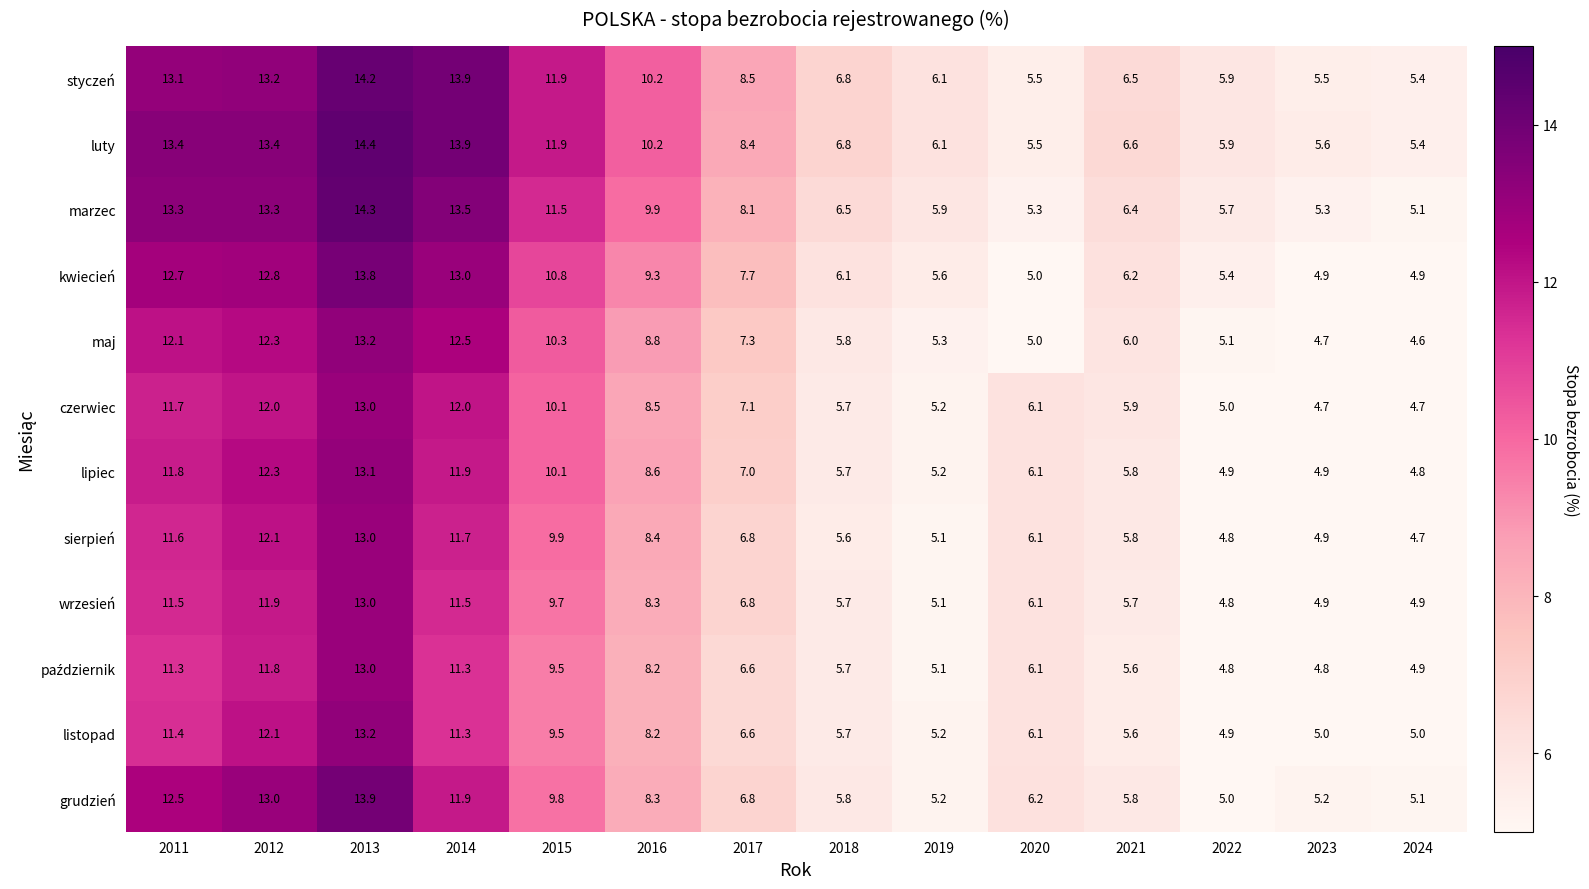

Which series has the largest range (max minus min)?

marzec